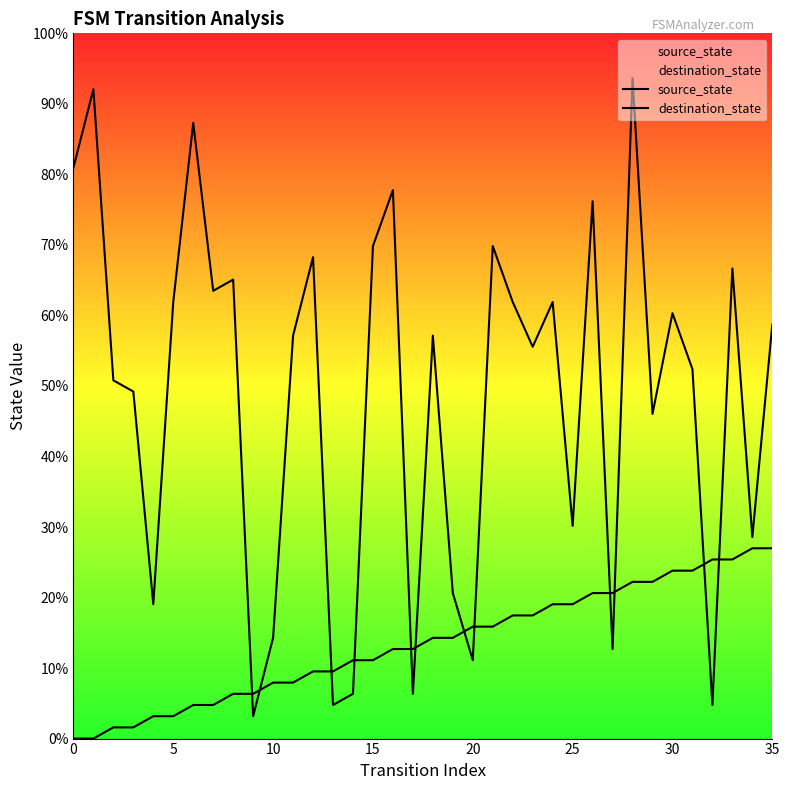

What is the highest value of the source_state series?

27.0